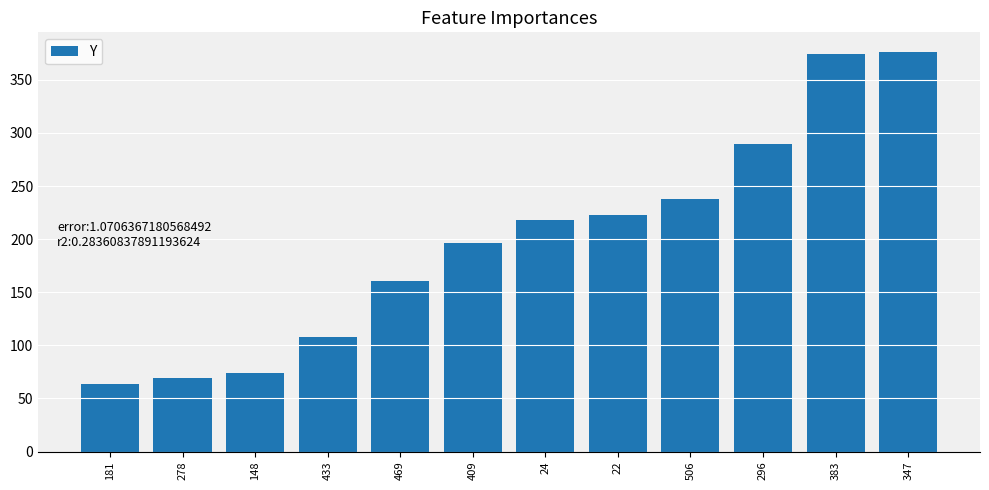

What is the ratio of the value at 469 to the value at 24?

0.7